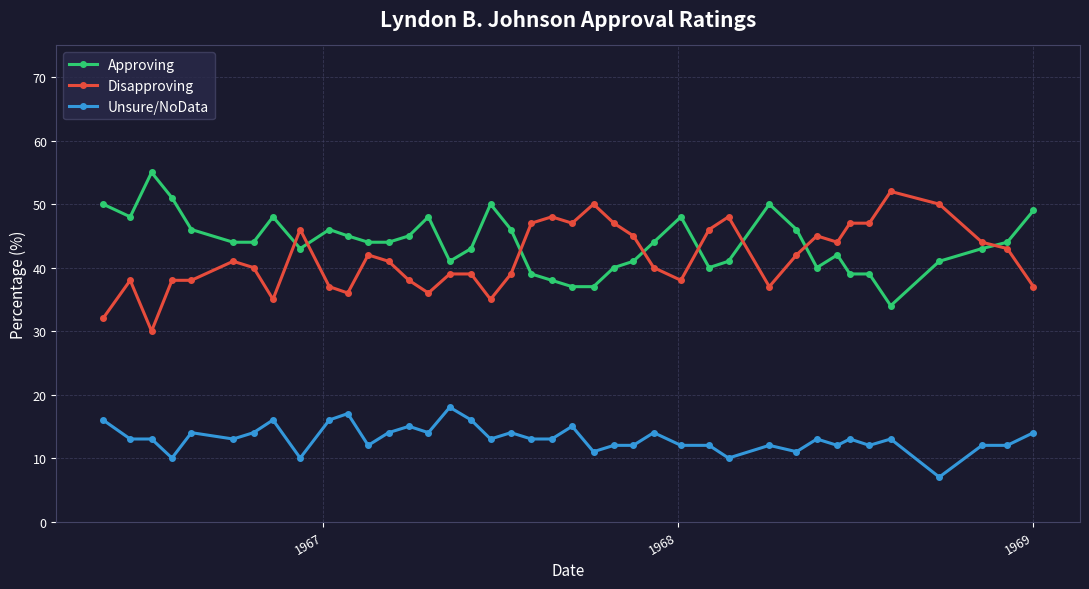

What is the maximum value for Approving?

55